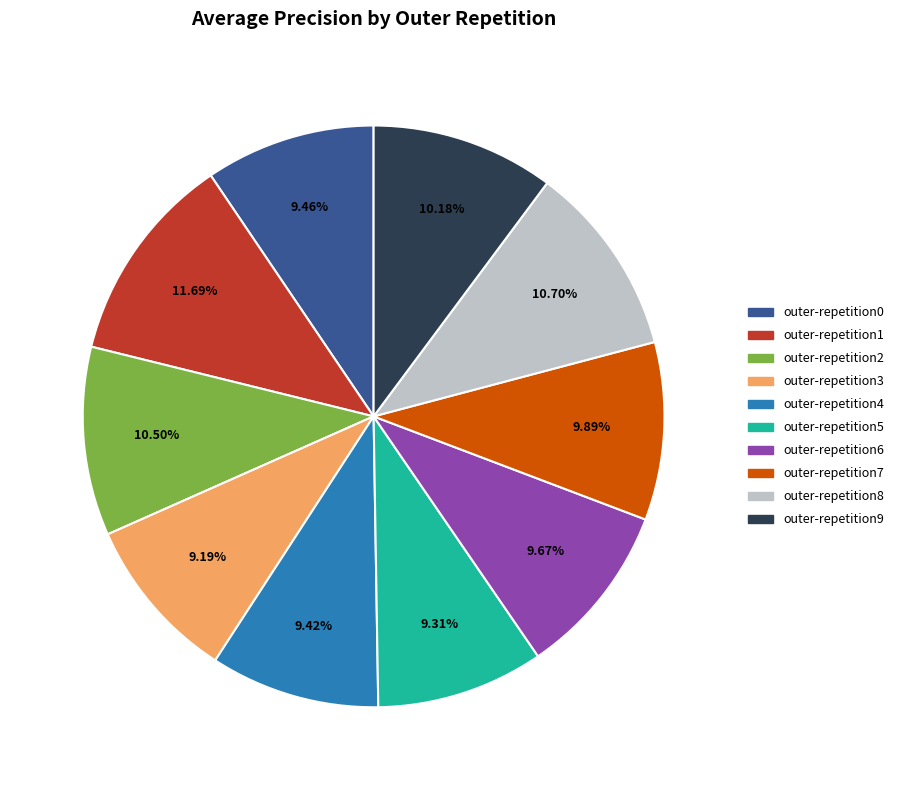

What percentage do outer-repetition5 and outer-repetition6 together represent?

19.0%